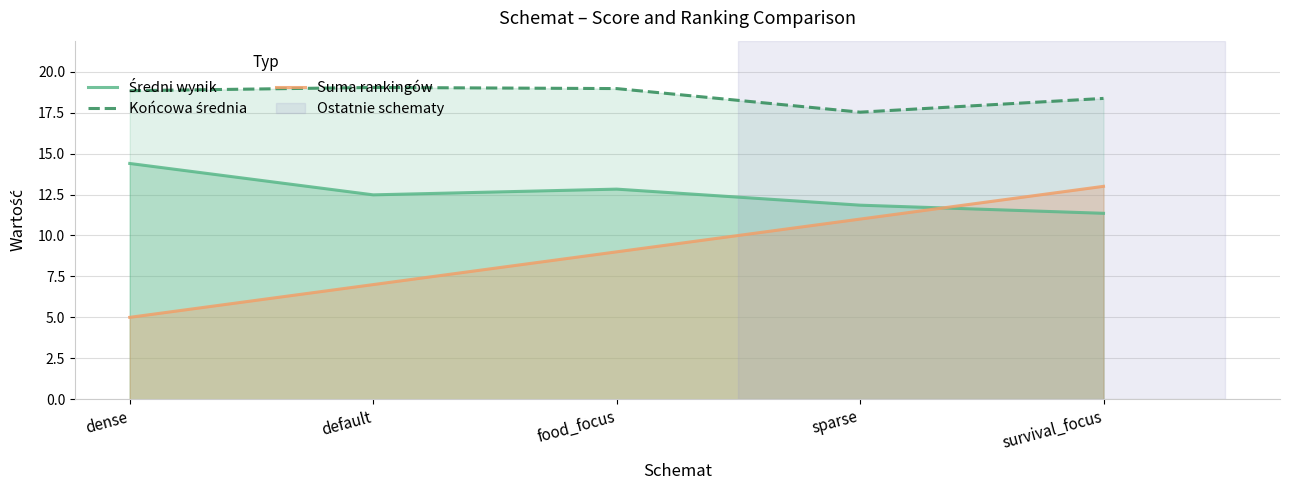

At which label does Końcowa średnia reach its minimum?

sparse